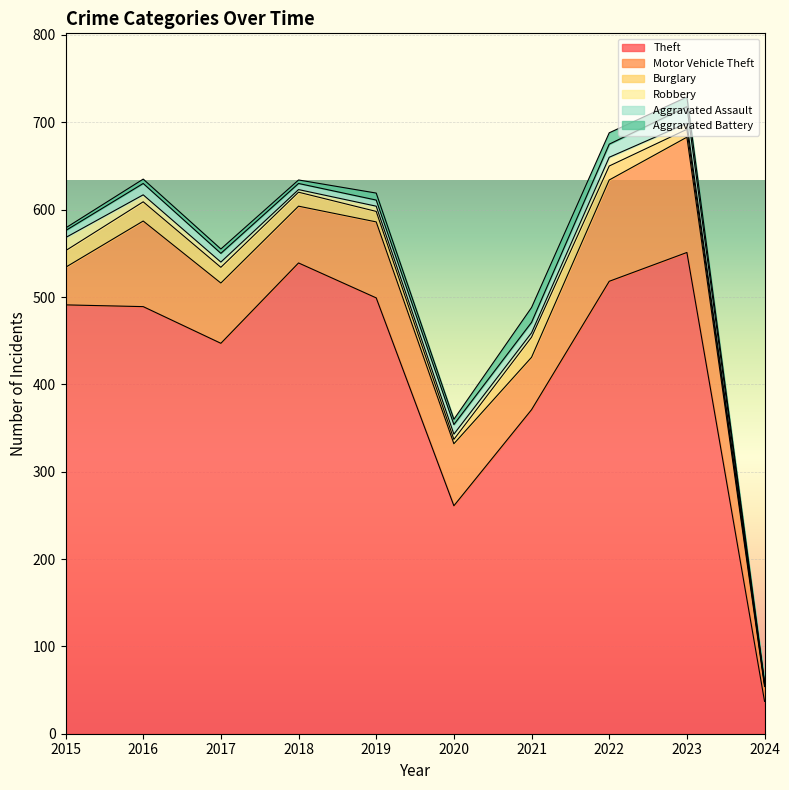

True or false: Aggravated Assault has more than 1 interior local peaks.

True